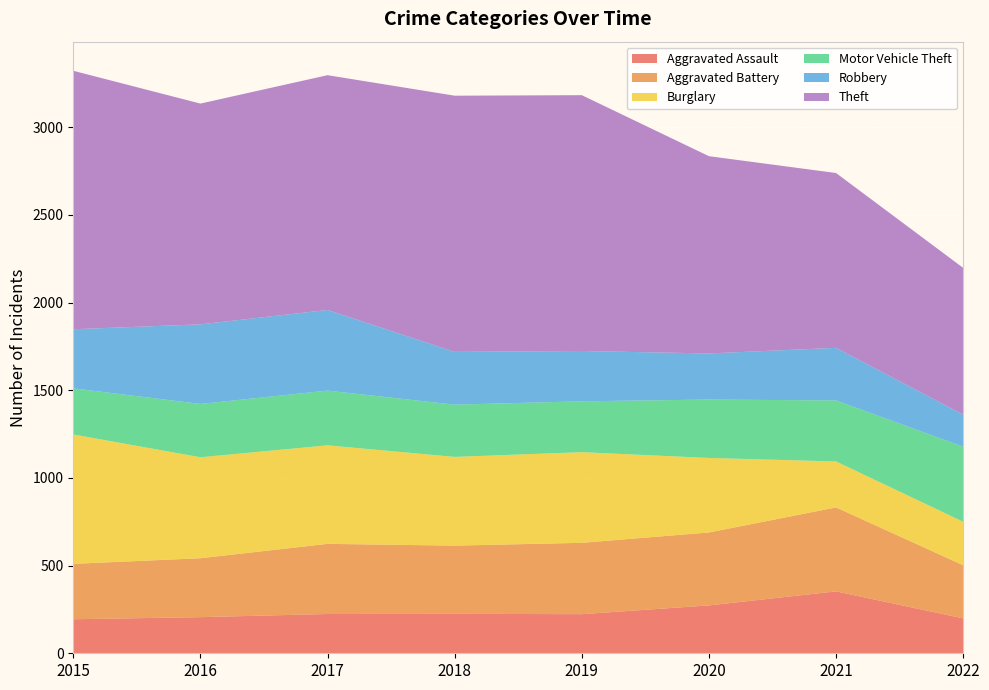

Reading left to right, list all the values displayed in this chart.

Aggravated Assault: 194	206	224	225	223	273	353	199
Aggravated Battery: 316	336	400	389	407	416	479	303
Burglary: 738	576	562	506	517	425	262	248
Motor Vehicle Theft: 263	304	312	298	290	333	348	428
Robbery: 337	454	460	301	287	263	300	183
Theft: 1474	1259	1339	1461	1459	1125	997	837